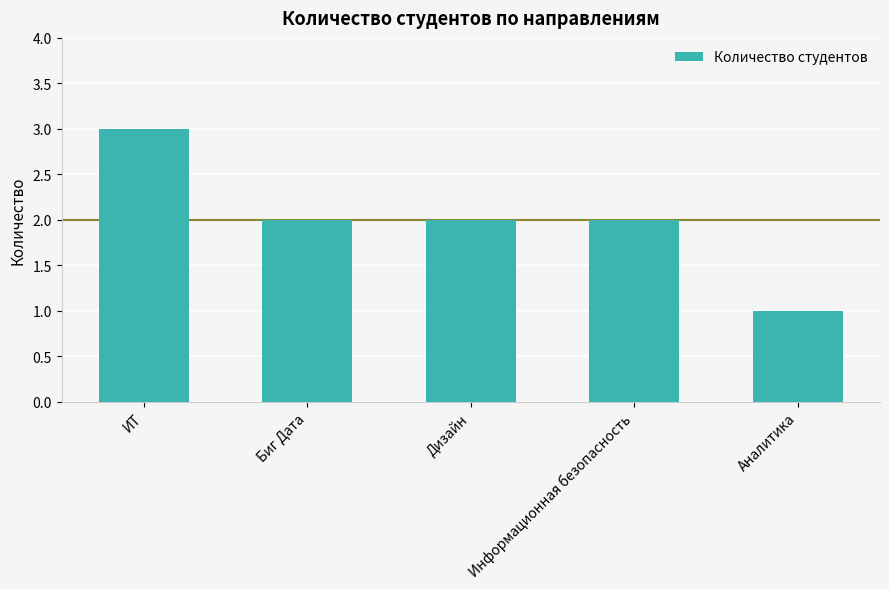

What is the sum of the values at Информационная безопасность and Дизайн?

4